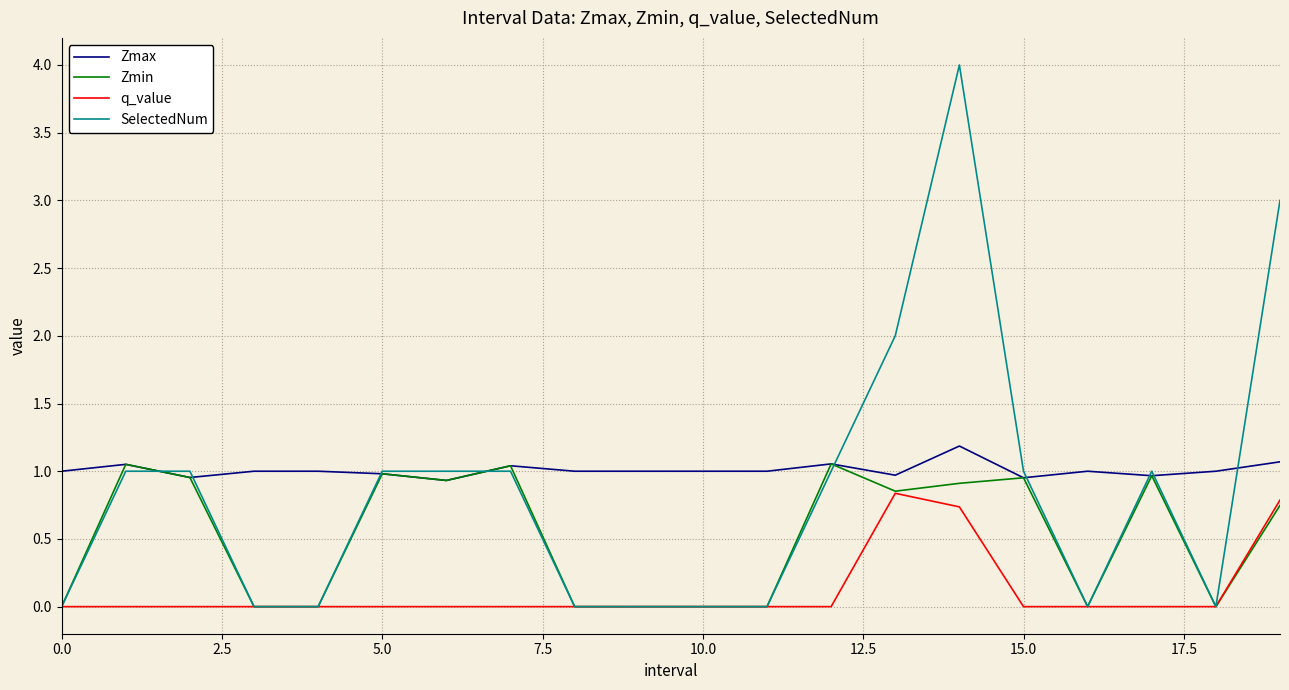

Which series has the largest range (max minus min)?

SelectedNum